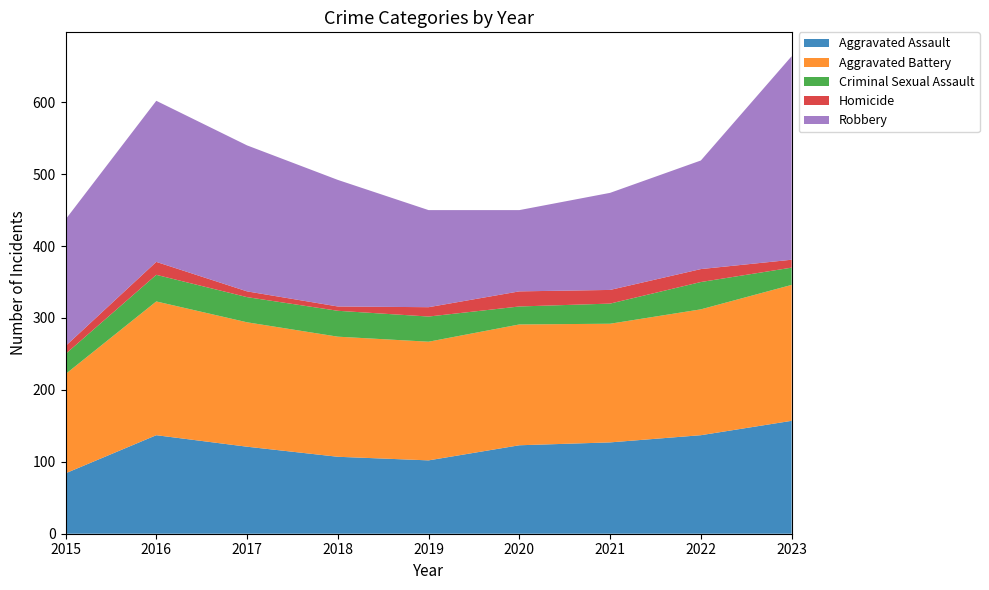

Reading left to right, what are all the values shown in this chart?

Aggravated Assault: 84	137	121	107	102	123	127	137	157
Aggravated Battery: 138	186	173	167	165	168	165	175	189
Criminal Sexual Assault: 28	37	35	36	35	25	28	38	24
Homicide: 11	18	8	6	13	21	19	18	11
Robbery: 176	224	203	176	135	113	135	151	283